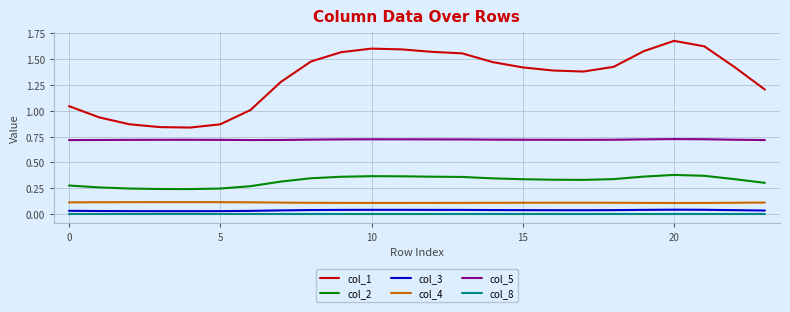

Which series has the largest range (max minus min)?

col_1